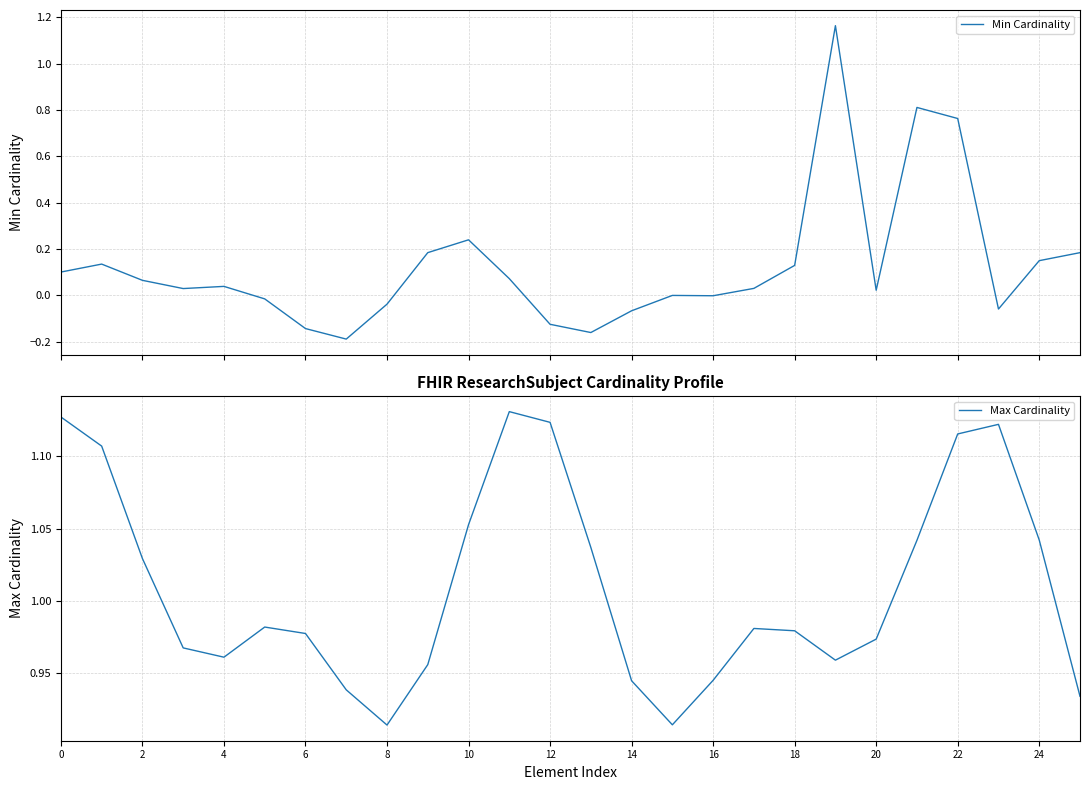

True or false: Max Cardinality and Min Cardinality cross at least once.

True